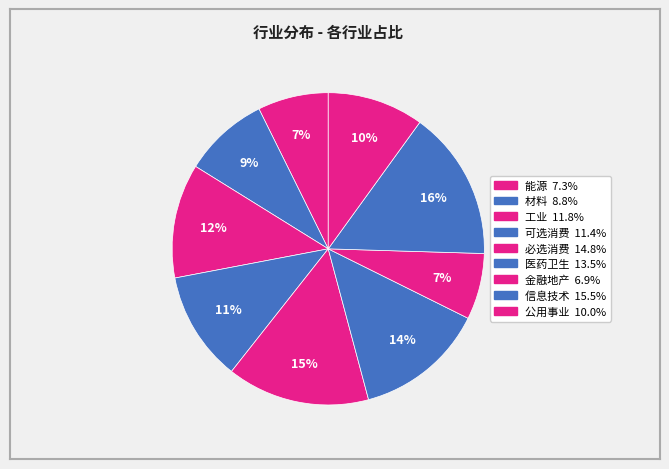

Do 信息技术 and 必选消费 together represent more than half of the pie?

No